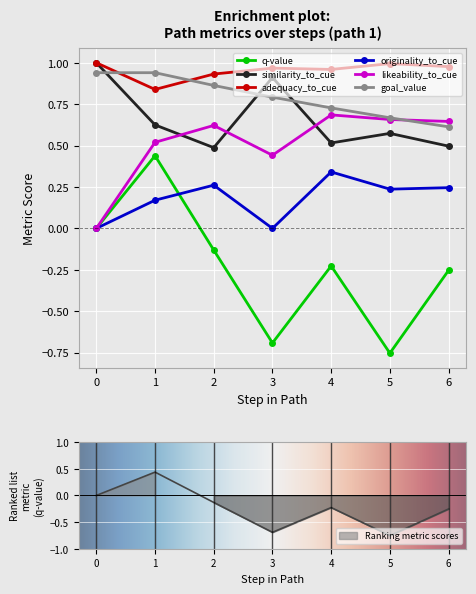

What are all the series names shown in the legend?

q-value, similarity_to_cue, adequacy_to_cue, originality_to_cue, likeability_to_cue, goal_value